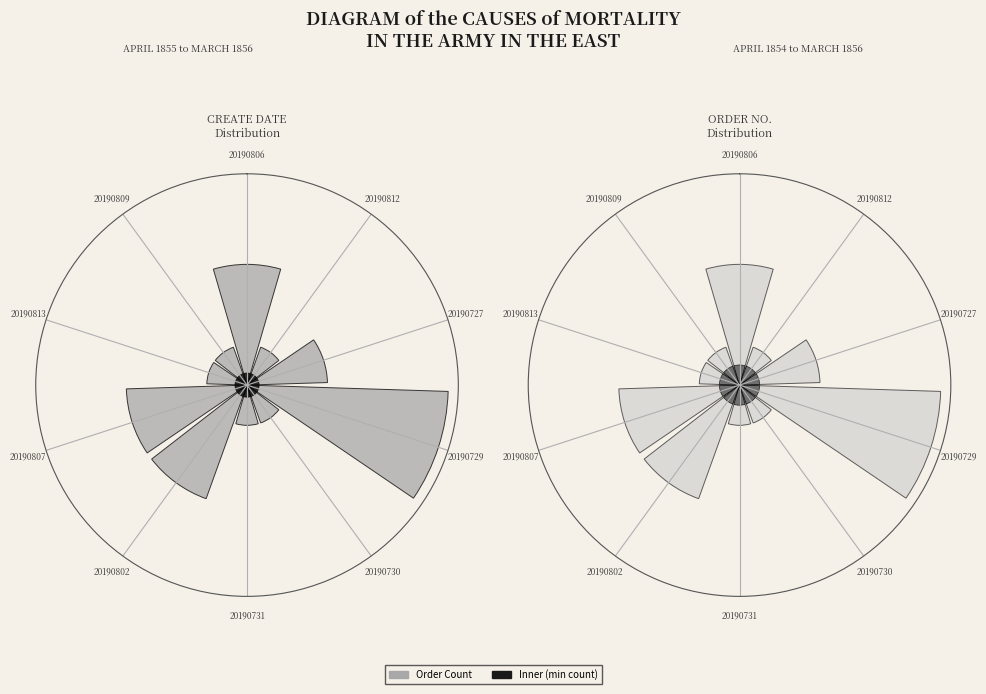

Count the number of slices in the pie.

10